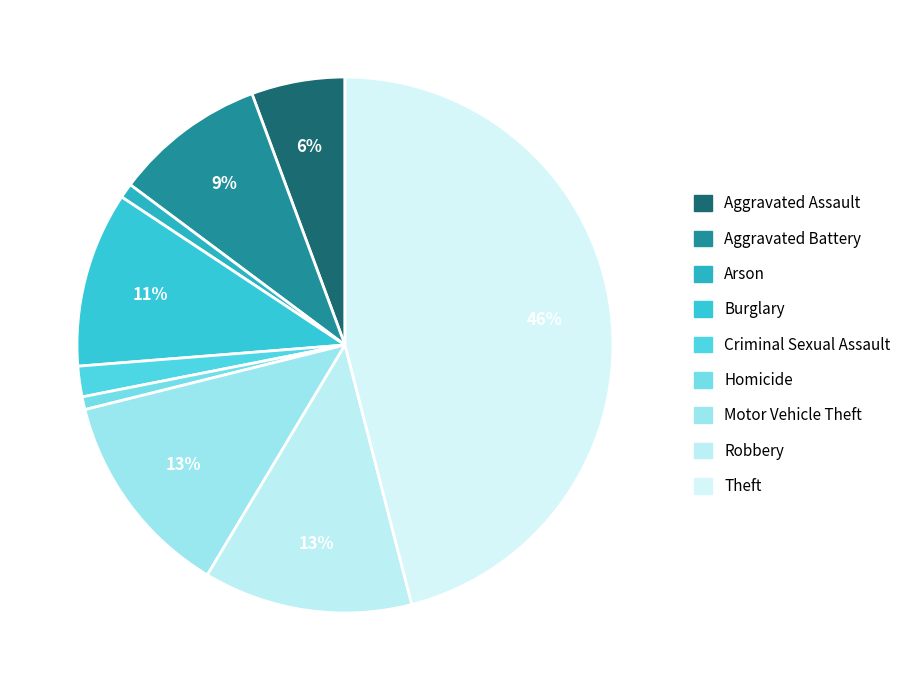

The Homicide slice represents 1% of the pie. True or false?

True